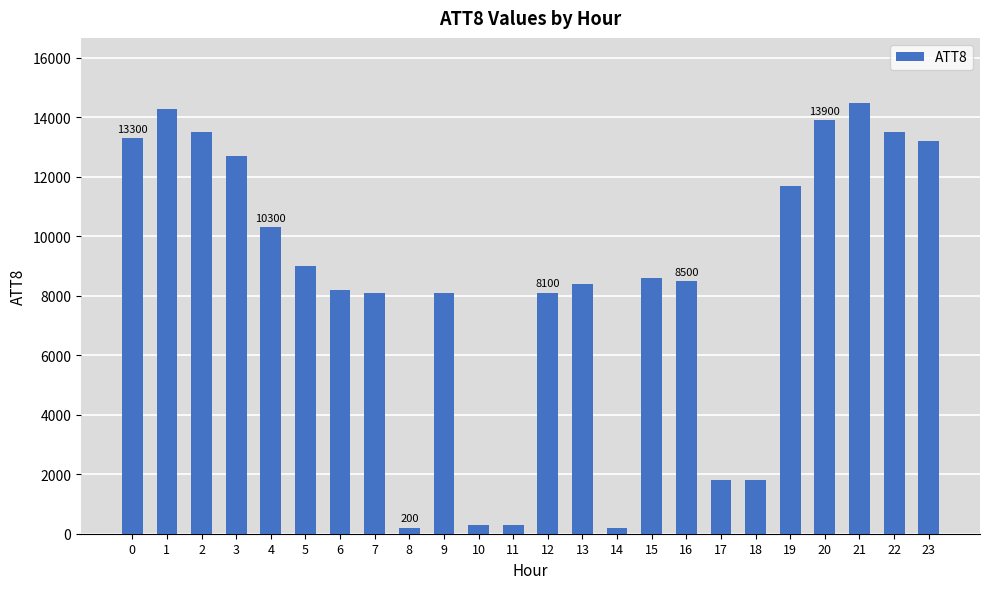

Does the chart contain stacked bars?

No